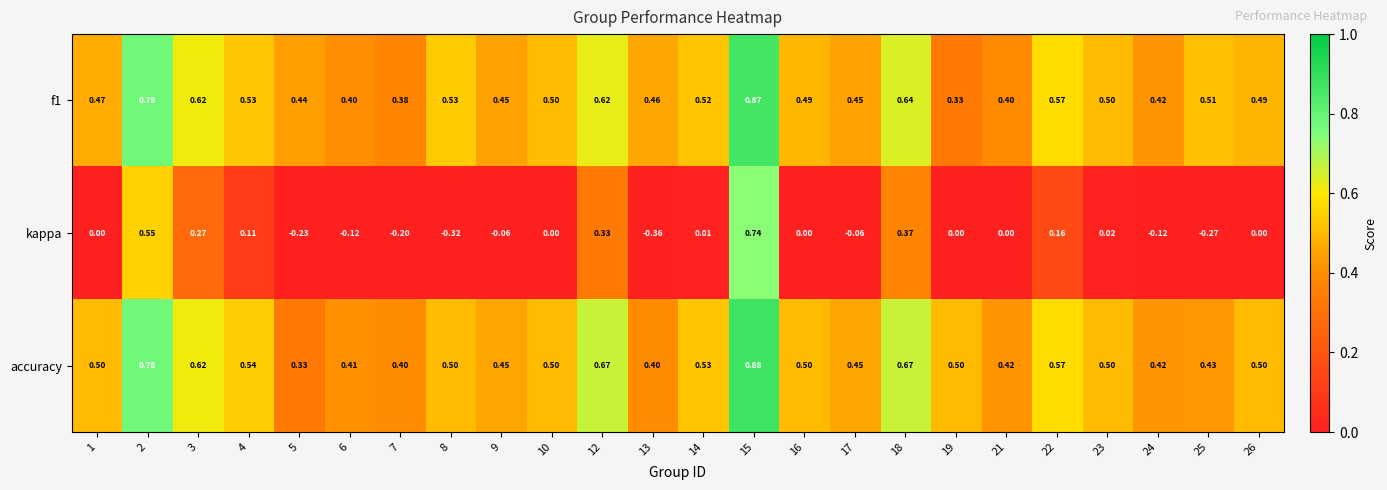

Between 3 and 18, which series saw the biggest shift?

kappa